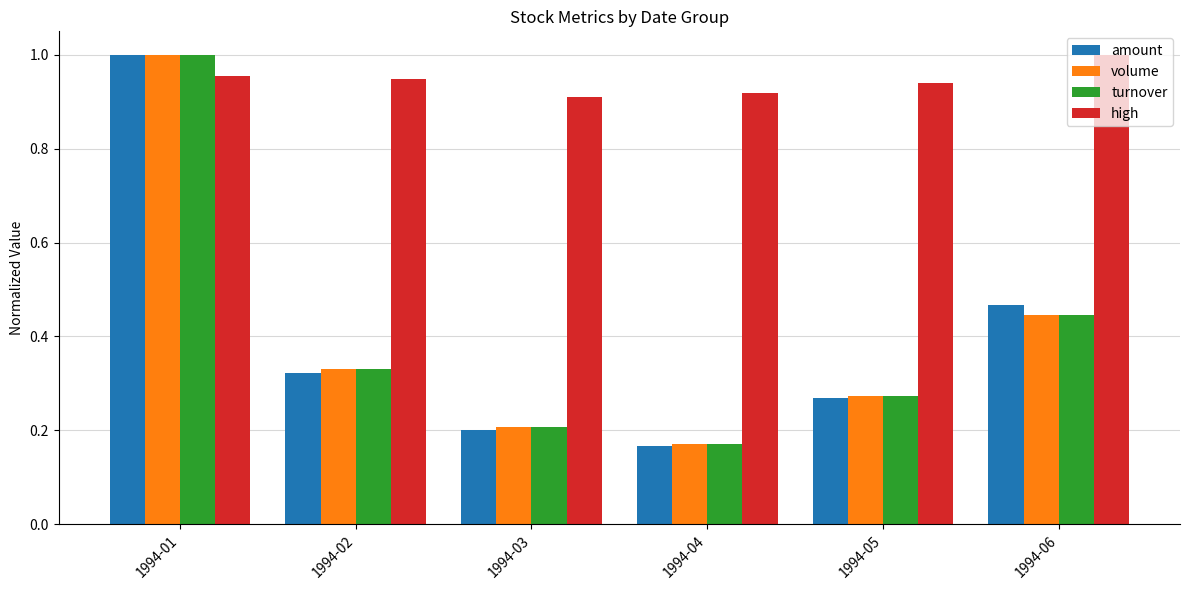

Which series has the largest range (max minus min)?

amount